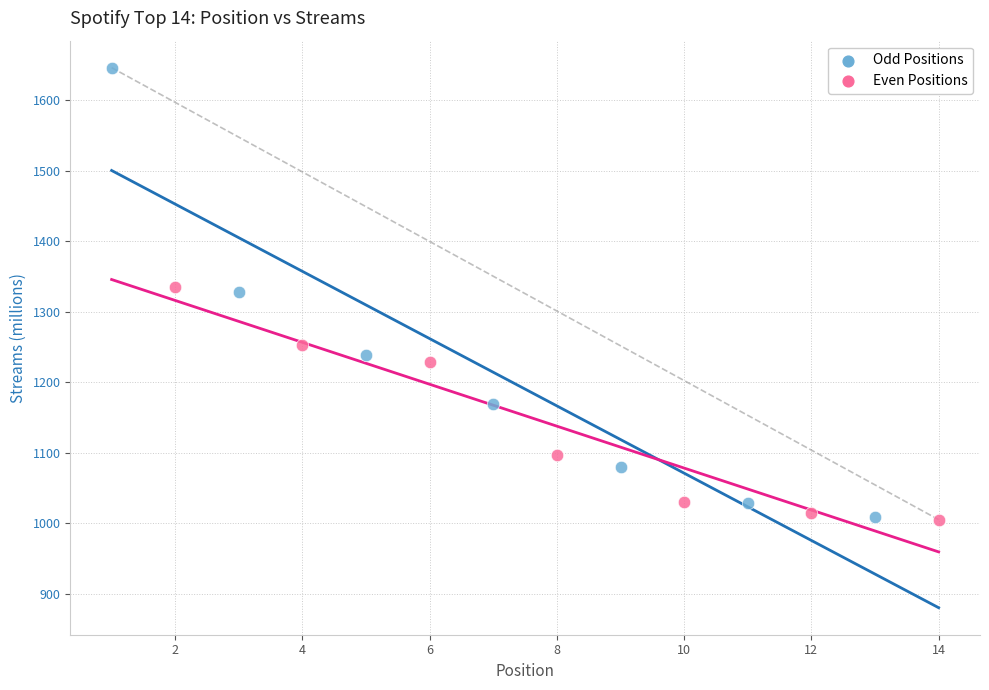

Which series reaches the maximum Y coordinate?

Odd Positions